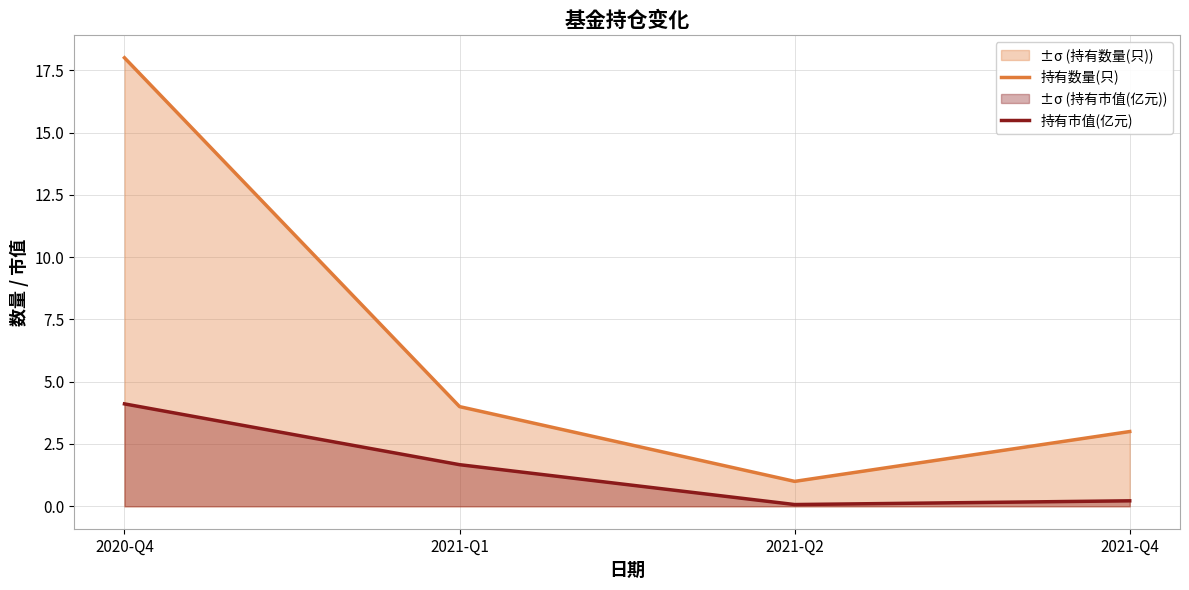

At which category is the sum across all series the highest?

2020-Q4